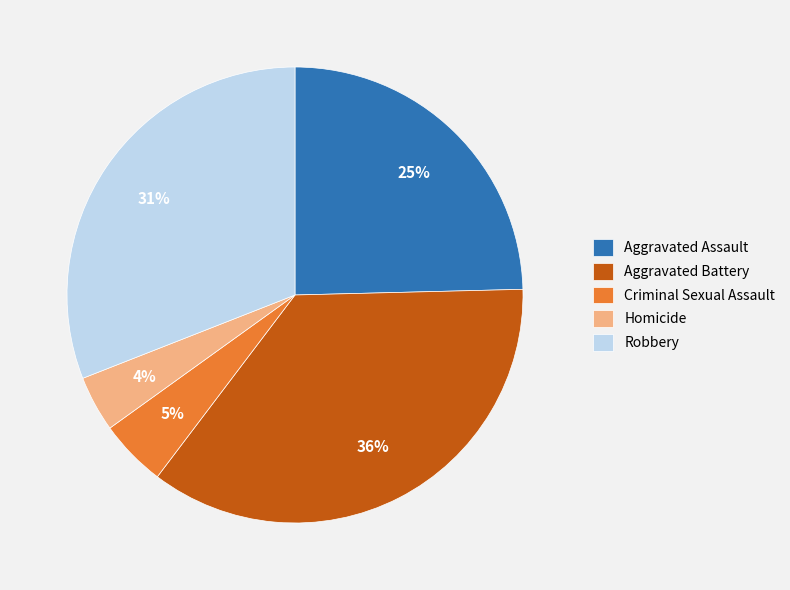

The Criminal Sexual Assault slice represents 5% of the pie. True or false?

True